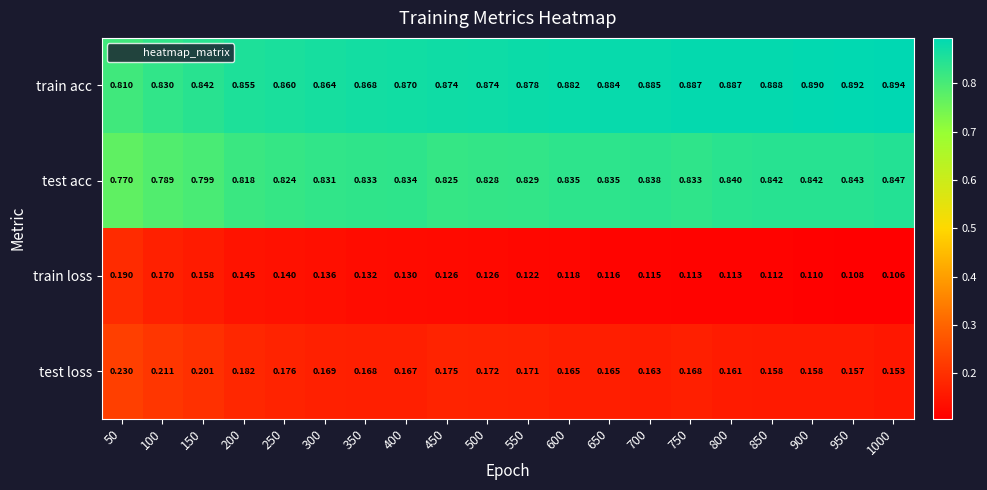

Rank the series by their maximum value, from lowest to highest.

train loss, test loss, test acc, train acc